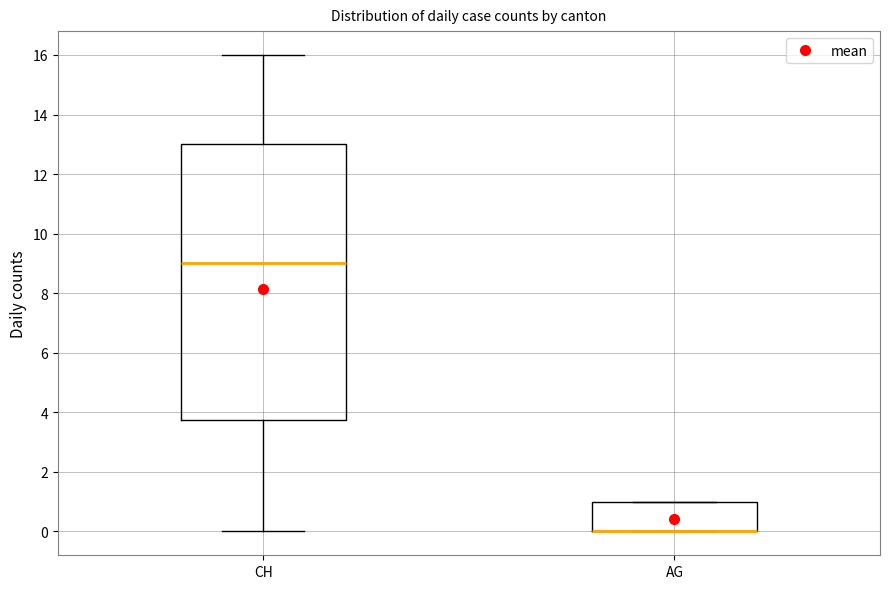

Comparing the boxes themselves (not the whiskers), which one is the tallest?

CH